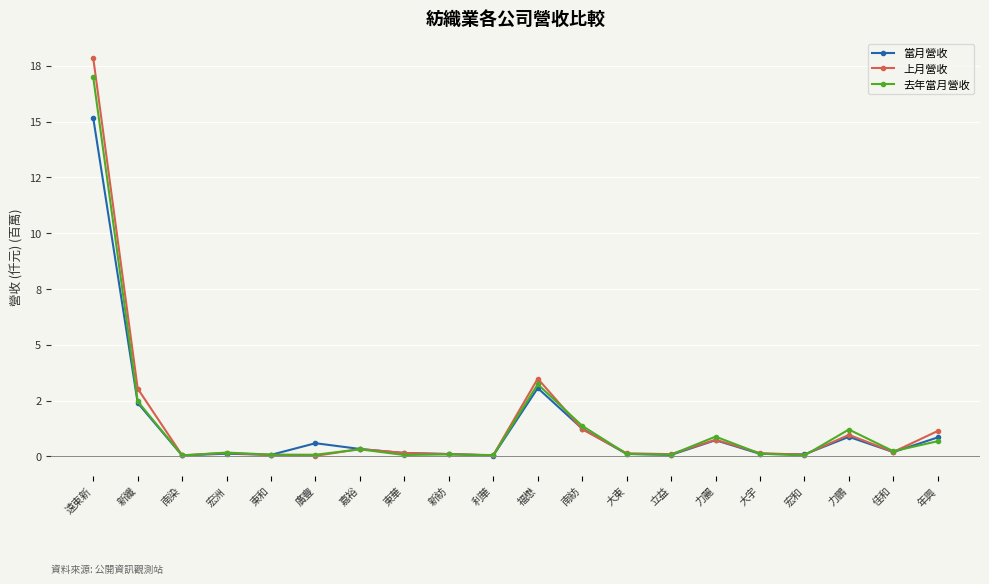

True or false: 當月營收 has a value of 0.0 at 南染.

True